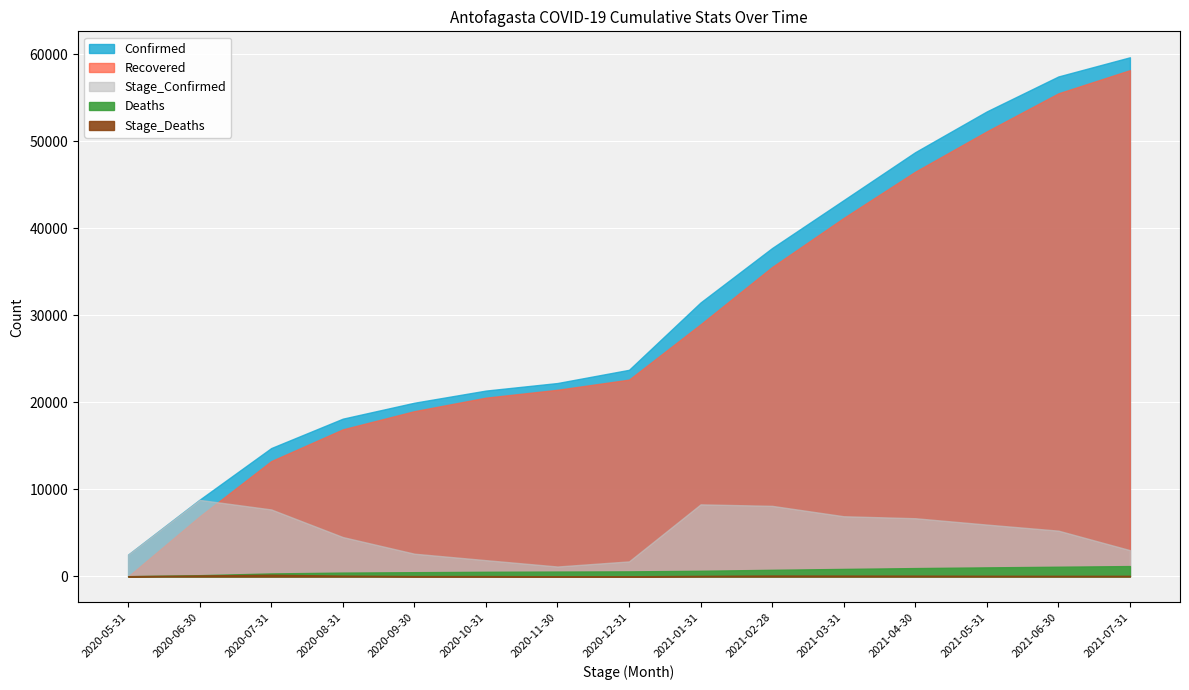

What is the sum of all Confirmed values?

463277